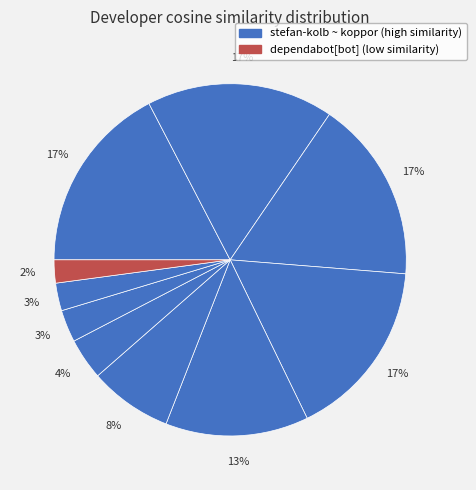

How many slices are in this pie chart?

10